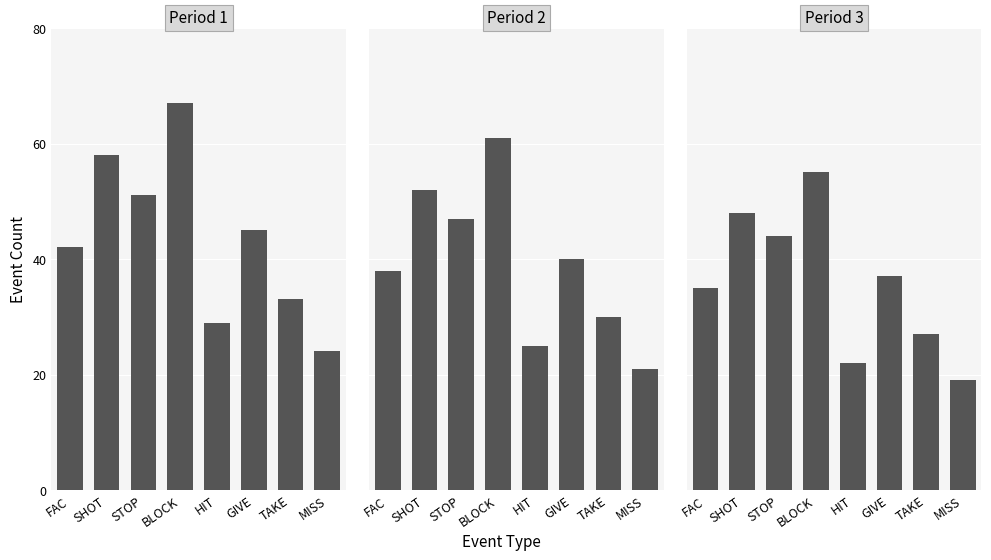

What is the average value of the Period 3 series?

36